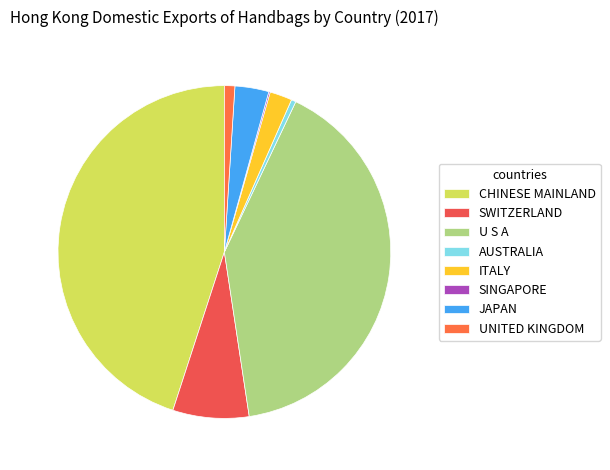

Combined, do UNITED KINGDOM and SWITZERLAND account for over 50%?

No